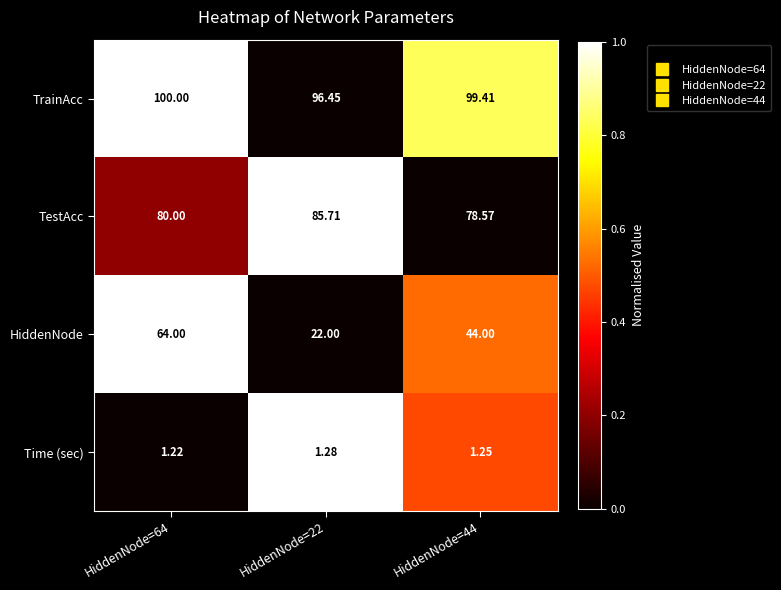

List the series in order of their peak value, highest first.

TrainAcc, TestAcc, HiddenNode, Time (sec)